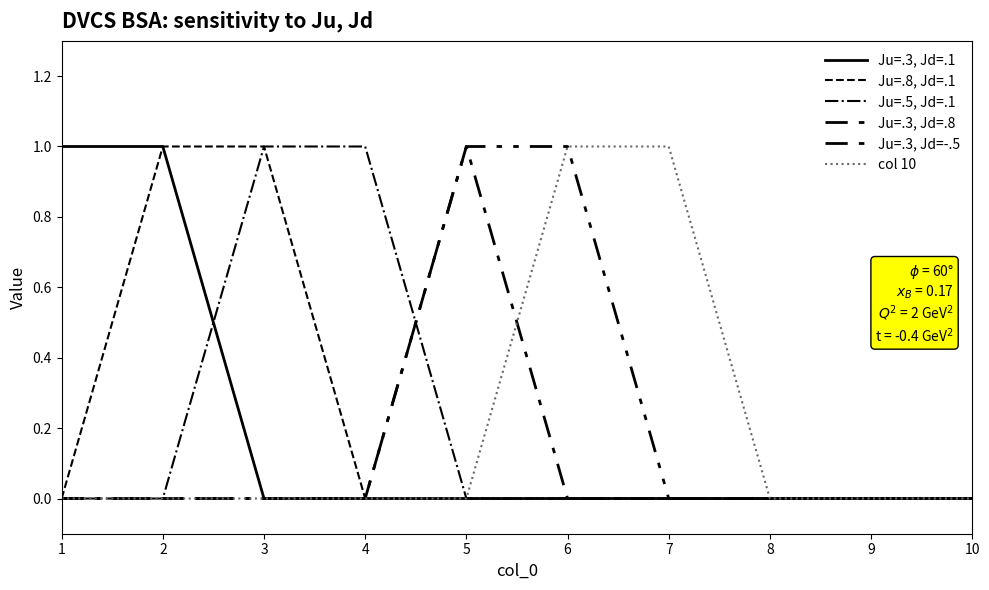

Is this an area chart (filled region under the line)?

No